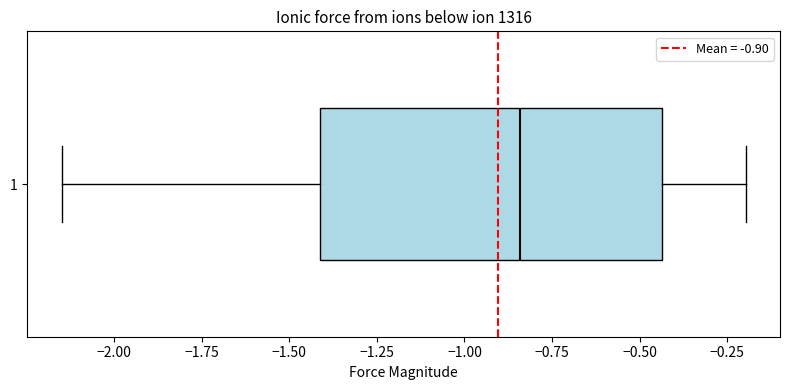

Where is the left edge of the box at y = 1 on the x-axis? The values are not printed on the chart, so give them approximately, as read against the axis.

-1.40